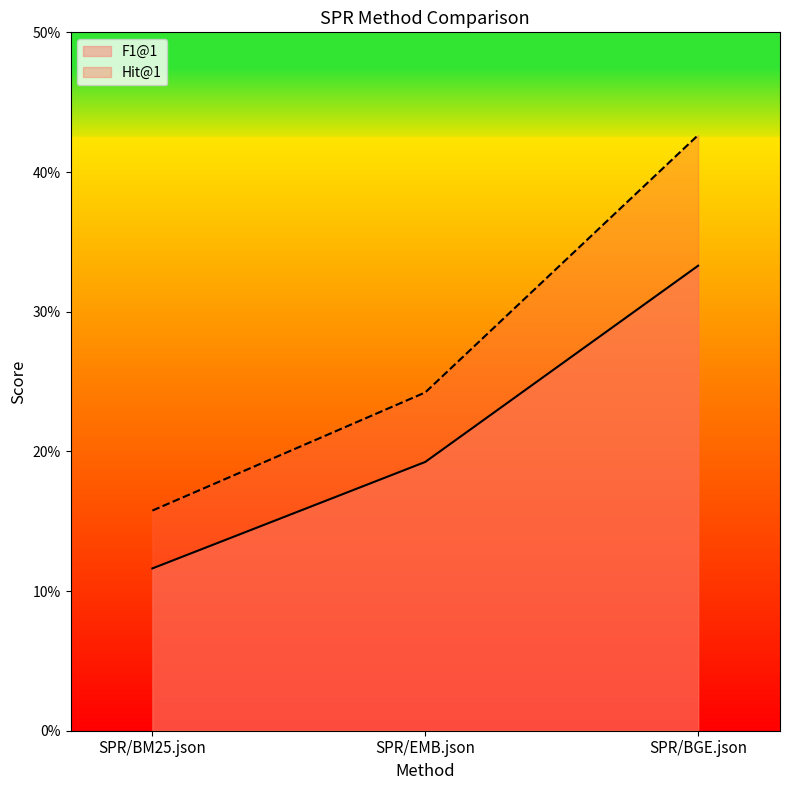

Does the chart display data point markers on the line(s)?

No